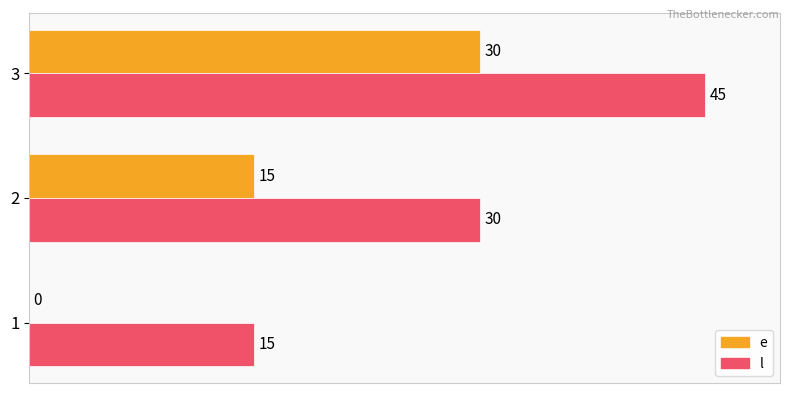

Which series has the largest total across all categories?

l